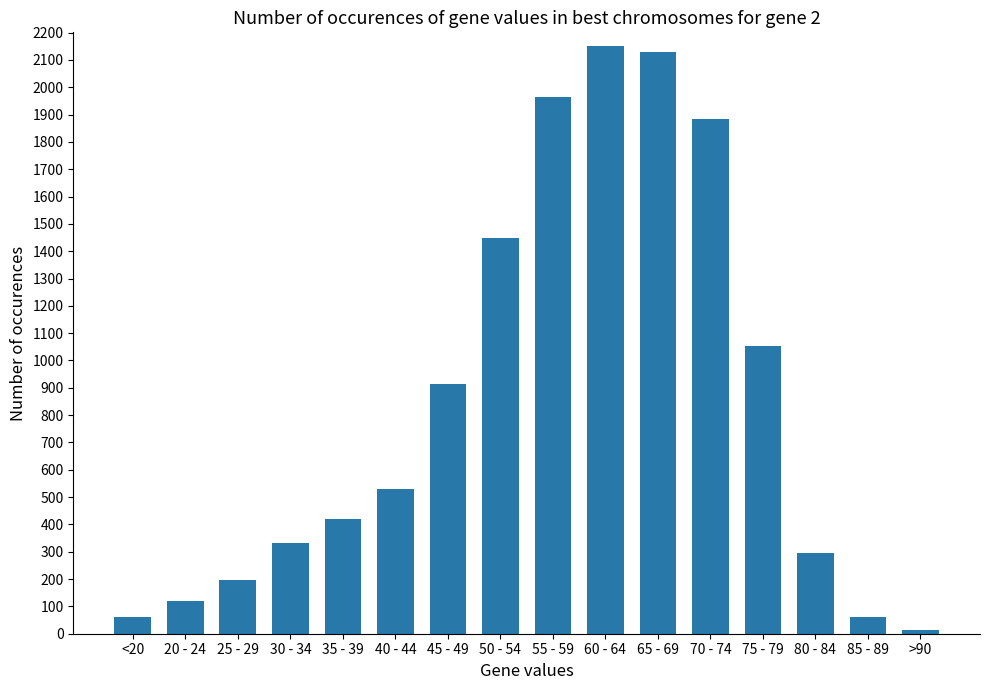

What is the difference between the maximum and minimum values?

2136